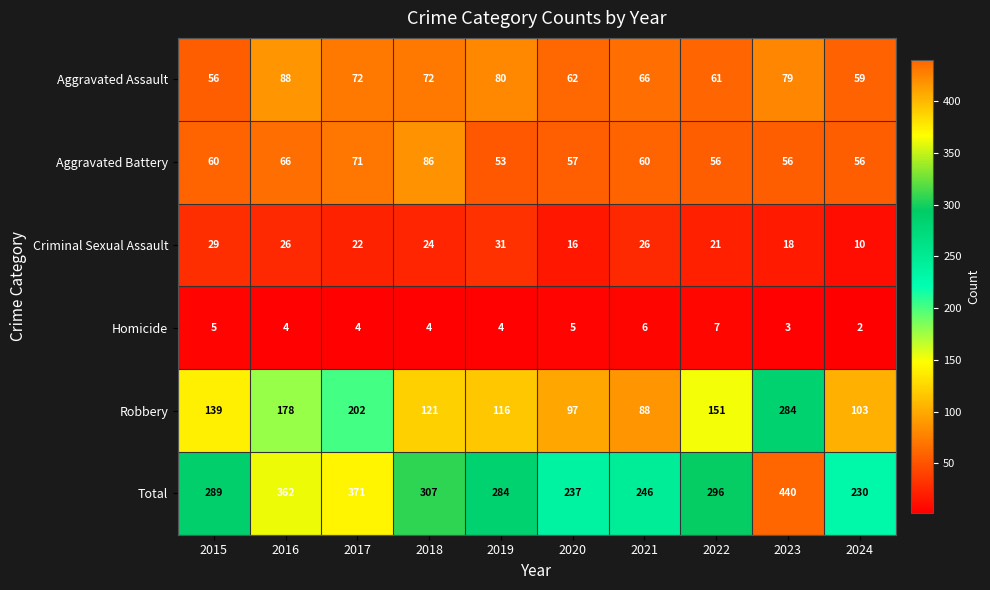

Which series has the widest spread of values?

Total